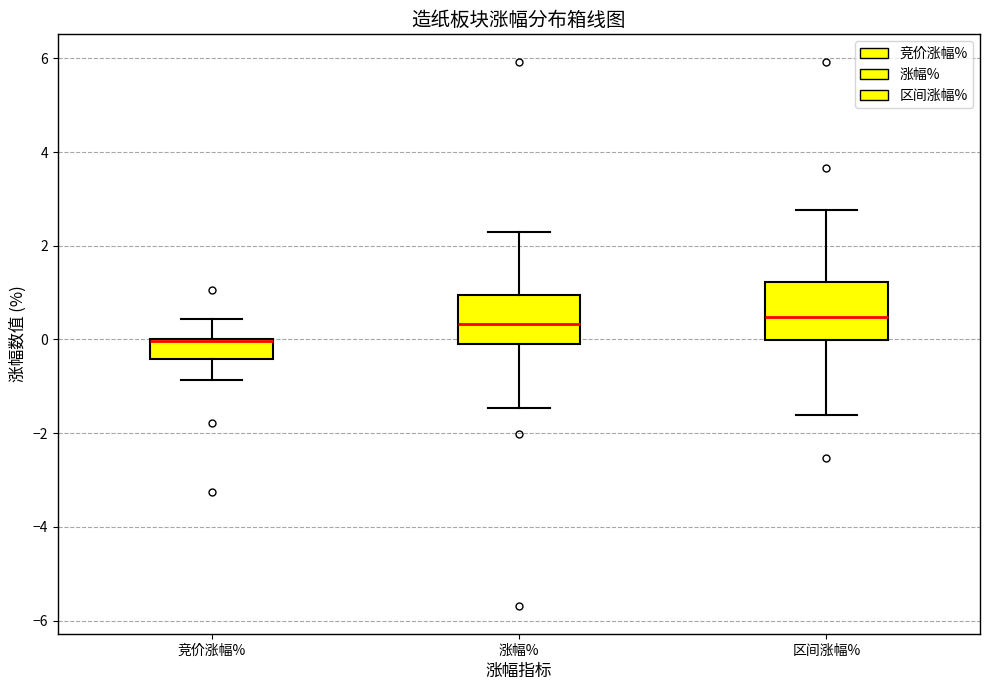

Reading left to right, transcribe this box plot: for each box, give where its median line is, the range the box spans, and where its two whiskers end, as read against the y-axis. The values are not printed on the chart, so give them approximately, as read against the axis.

竞价涨幅%: median 0.0 (drawn on the box's upper edge), box -0.4 to 0.0, whiskers -0.8 to 0.4
涨幅%: median 0.4, box 0.0 to 1.0, whiskers -1.4 to 2.4
区间涨幅%: median 0.4, box 0.0 to 1.2, whiskers -1.6 to 2.8